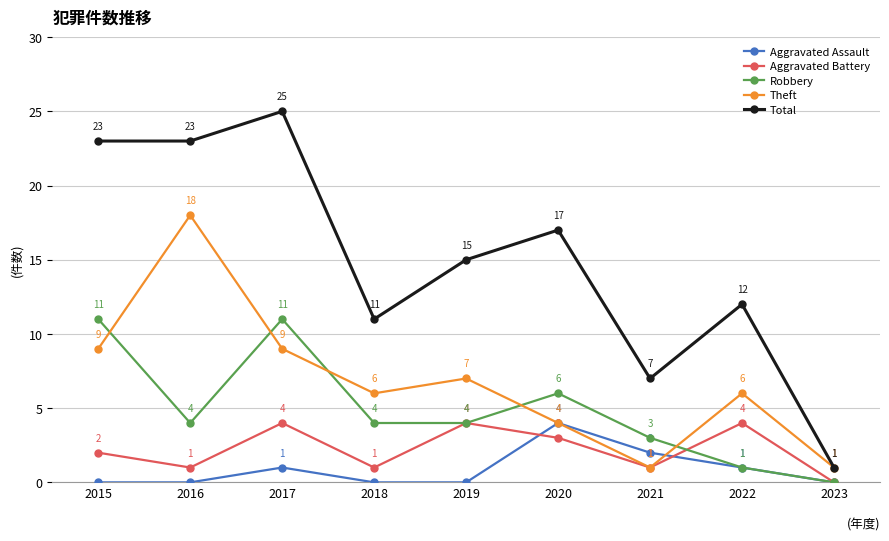

Between 2016 and 2017, which series saw the biggest shift?

Theft